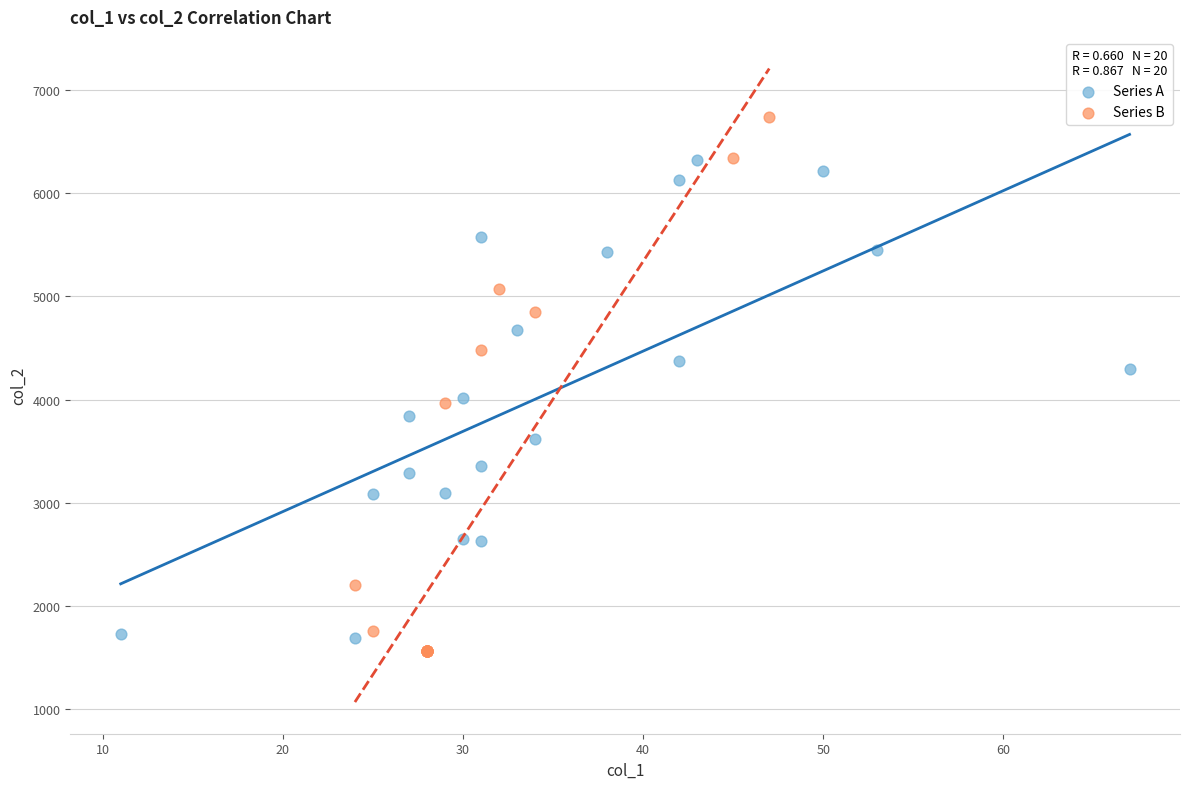

Which series has the largest Y range (max minus min)?

Series B